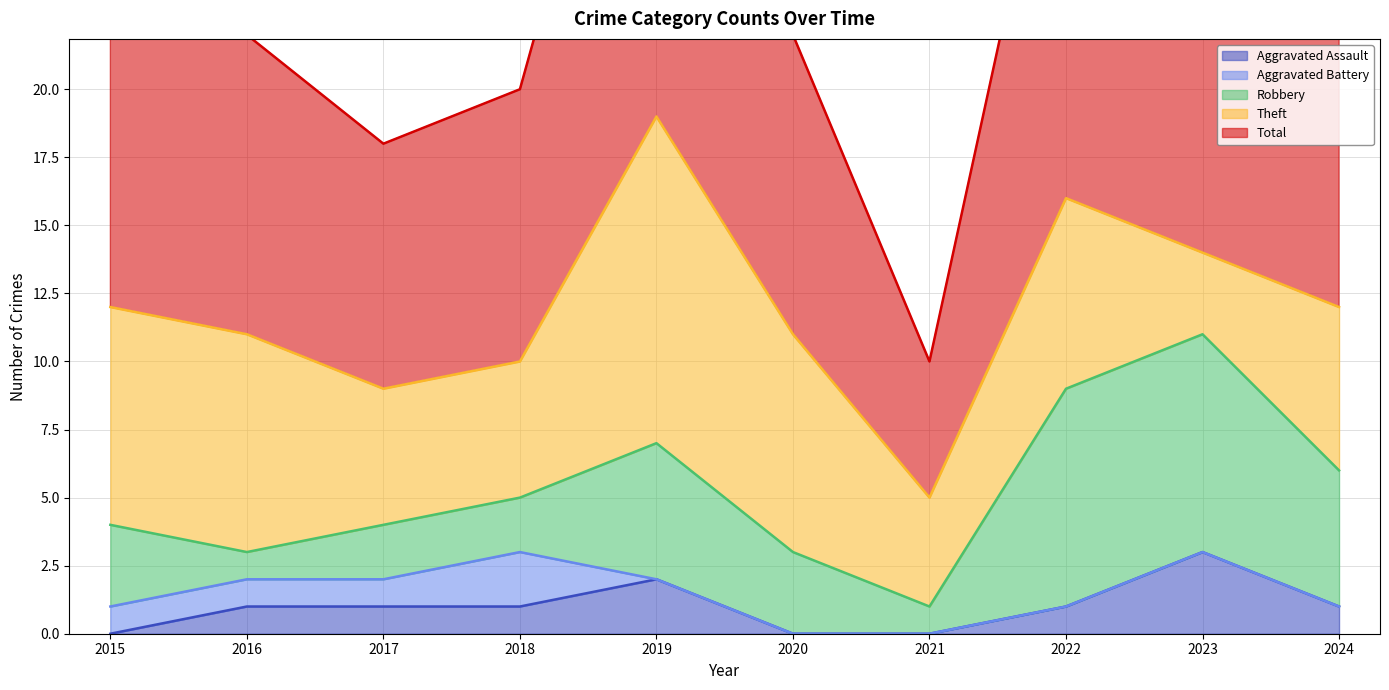

Which series has the largest total across all categories?

Total